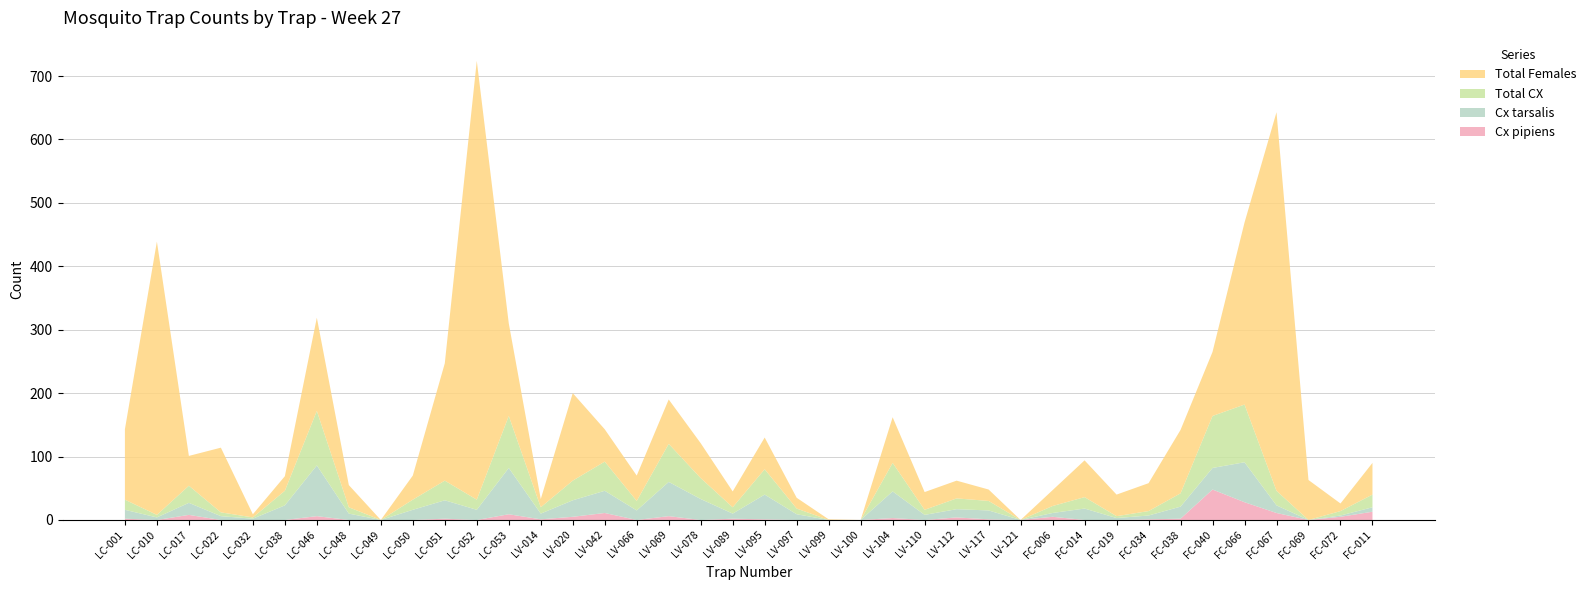

Reading left to right, extract all data points from this chart.

Cx pipiens: 2	0	8	0	0	0	6	0	0	0	2	0	9	1	5	11	0	6	0	2	1	0	0	0	3	0	4	1	0	5	0	0	1	2	48	28	11	0	5	13
Cx tarsalis: 14	4	19	6	2	23	80	10	0	16	29	16	73	9	26	35	15	54	33	8	39	9	0	0	42	8	13	14	0	6	18	3	6	19	34	63	12	0	2	7
Total CX: 16	4	27	6	2	23	86	10	0	16	31	16	82	10	31	46	15	60	33	10	40	9	0	0	45	8	17	15	0	11	18	3	7	21	82	91	23	0	7	20
Total Females: 111	431	47	102	5	23	147	35	0	38	185	692	146	13	138	51	40	70	55	25	50	17	1	0	72	28	28	18	0	25	58	34	44	100	101	287	597	63	12	50